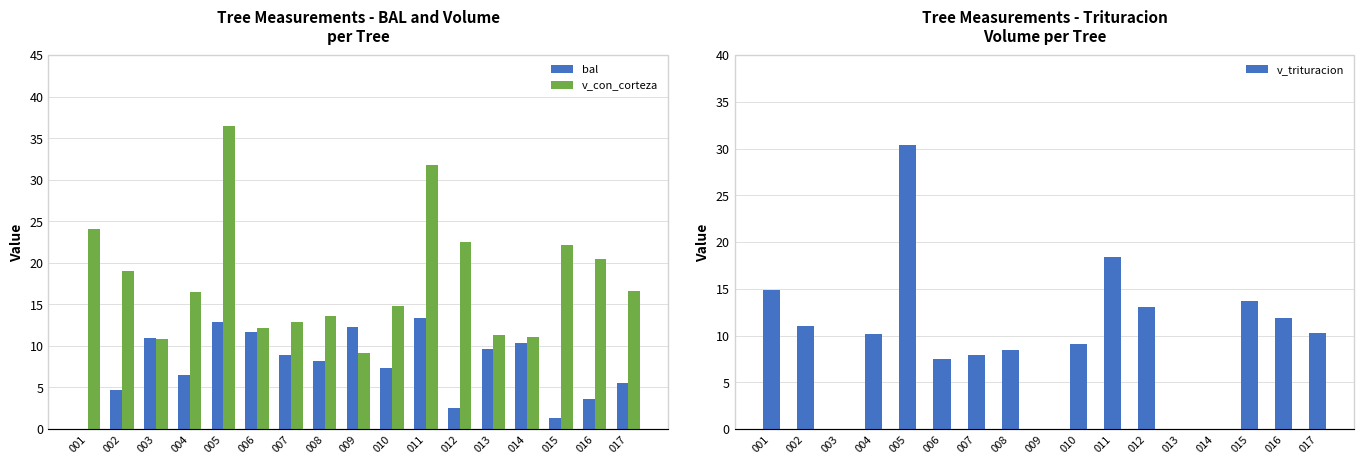

Which category has the lowest value in the v_trituracion series?

003